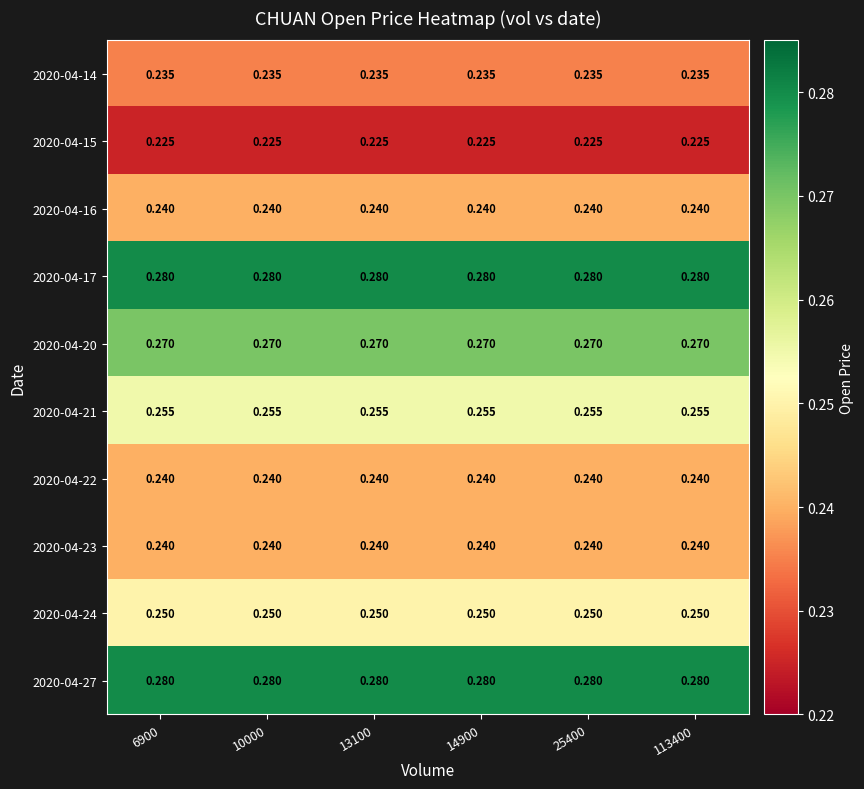

Is the value of 2020-04-16 at 13100 greater than the value of 2020-04-14 at 13100?

Yes